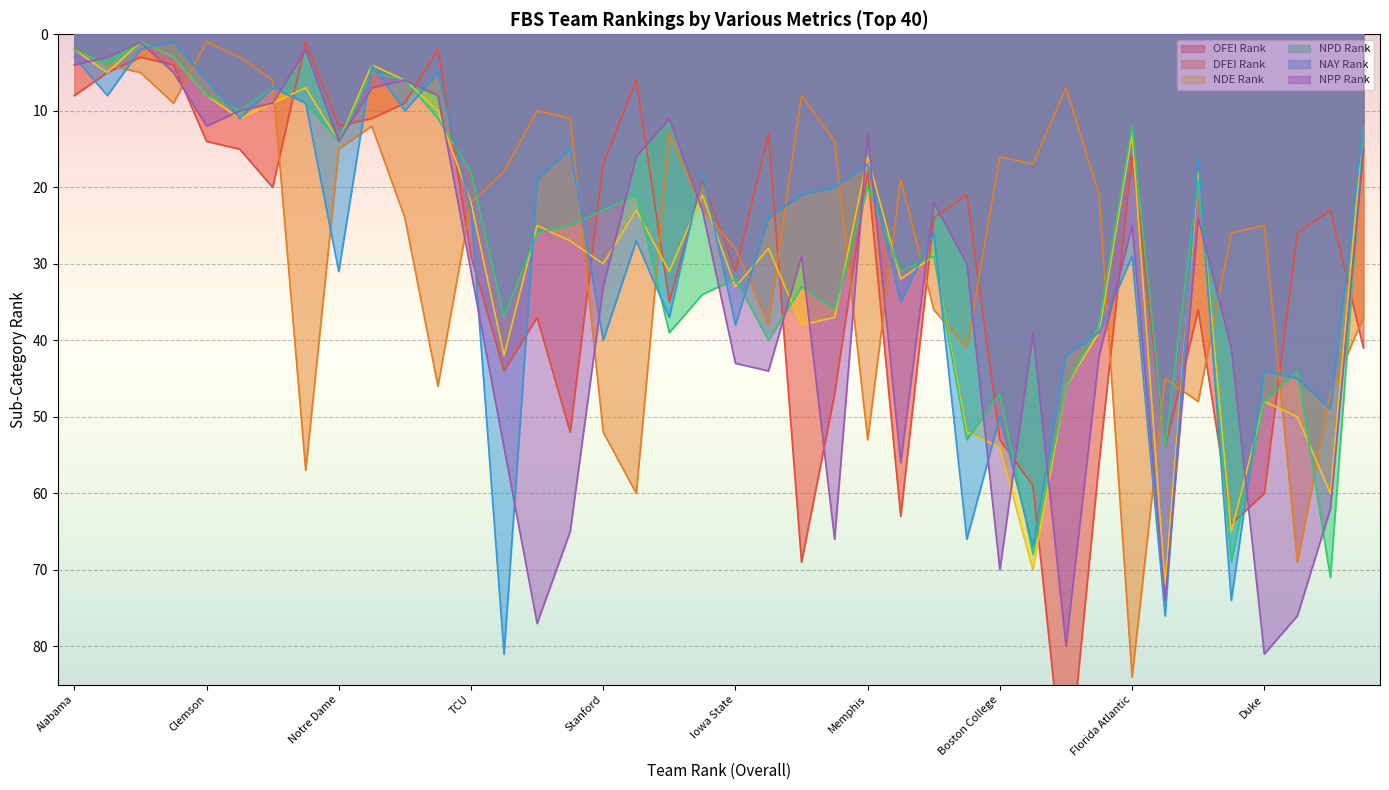

Between Boise State and NC State, which is larger?

Boise State